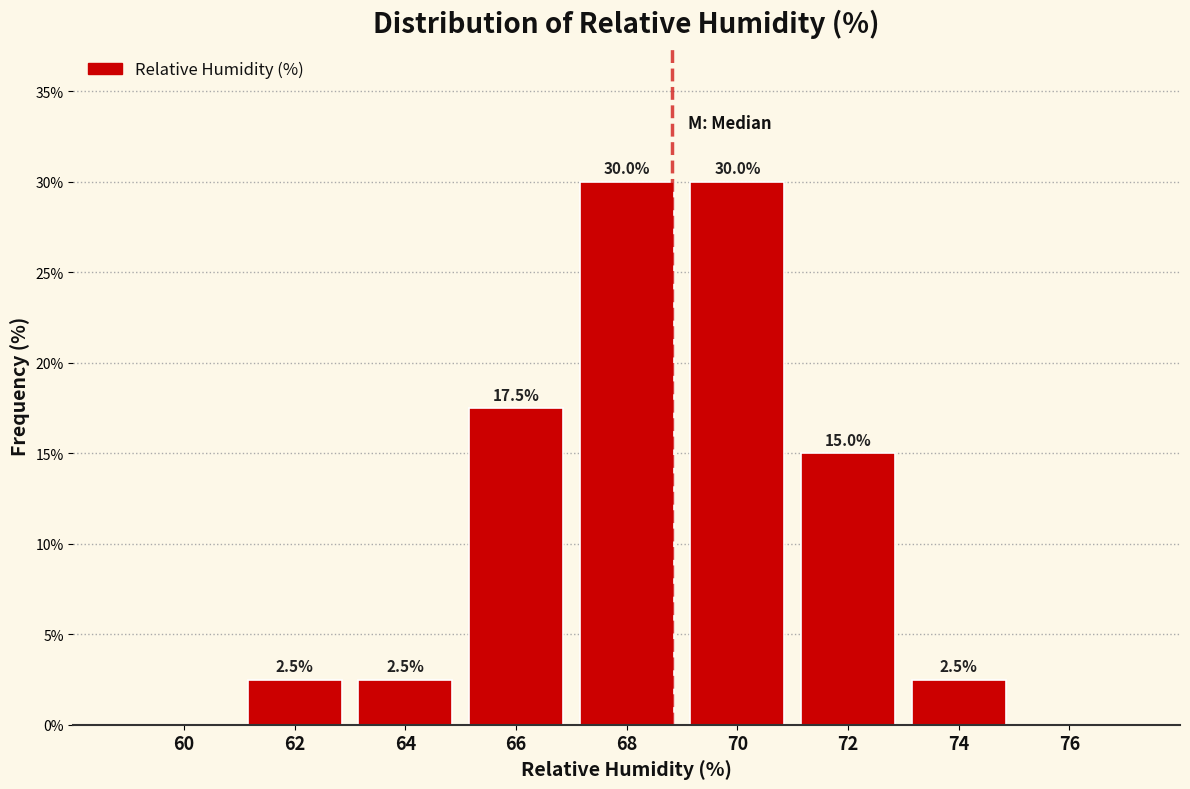

Reading left to right, what are all the values shown in this chart?

60=0.0	62=2.5	64=2.5	66=17.5	68=30.0	70=30.0	72=15.0	74=2.5	76=0.0